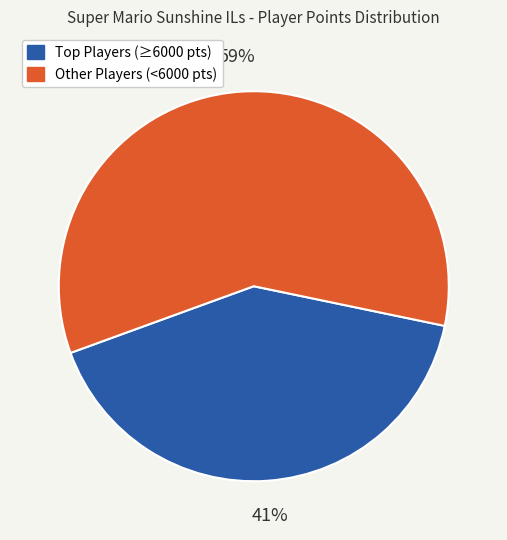

Count the number of slices in the pie.

2